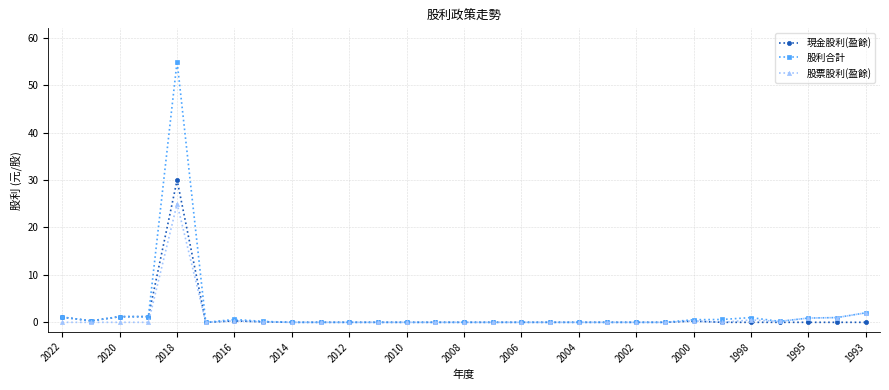

True or false: 股票股利(盈餘) has more than 0 points higher than both neighbors.

True